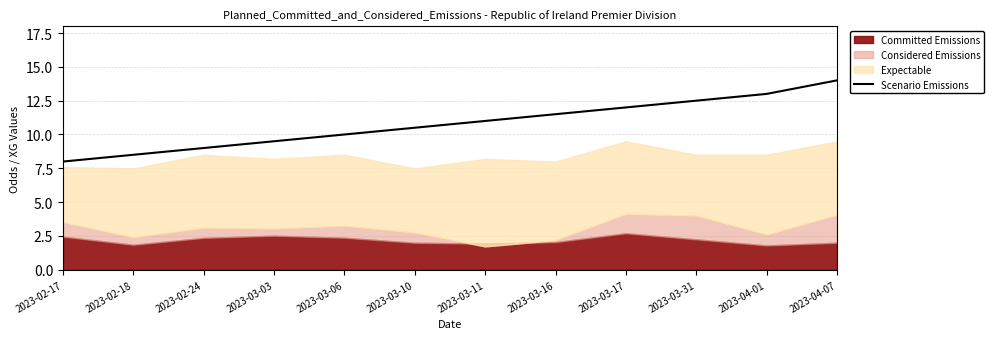

How many values are below 11?

6